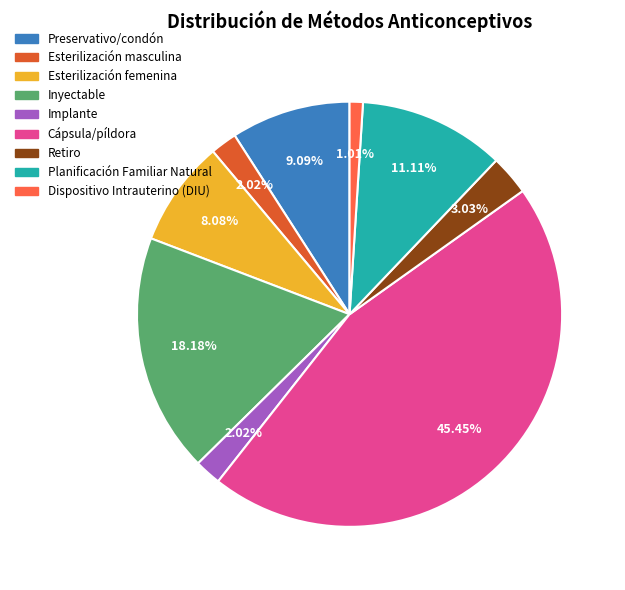

Between Cápsula/píldora and Esterilización femenina, which is larger?

Cápsula/píldora